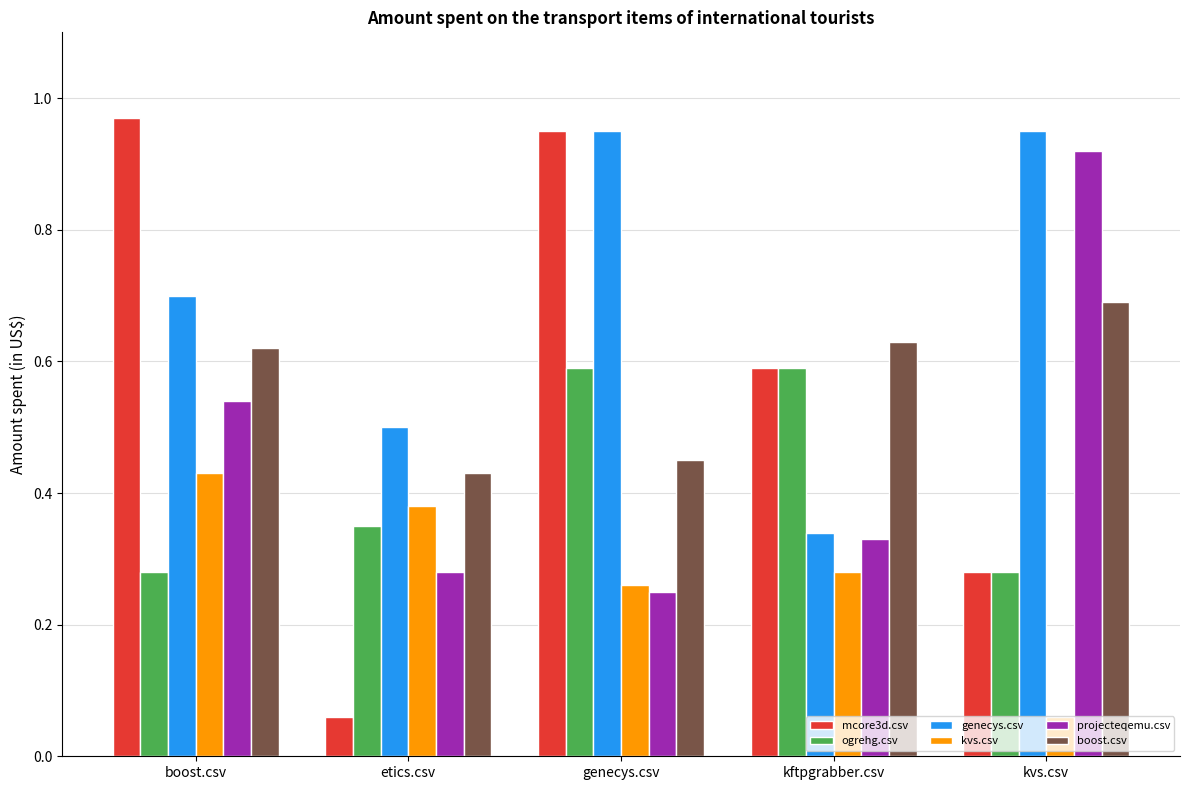

How many boost.csv values are between 0 and 1?

5